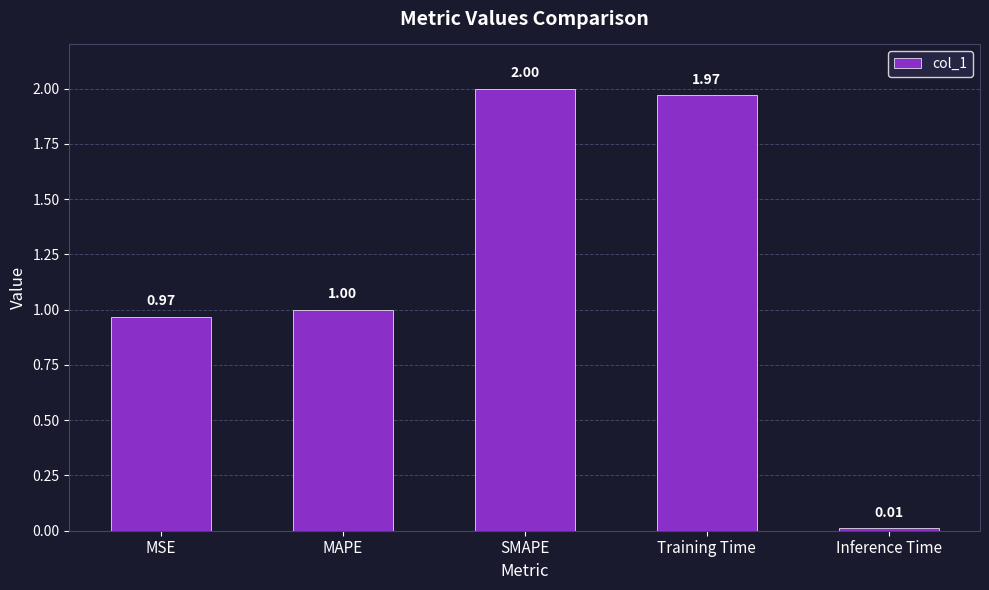

The value at MAPE is 1.3. True or false?

False